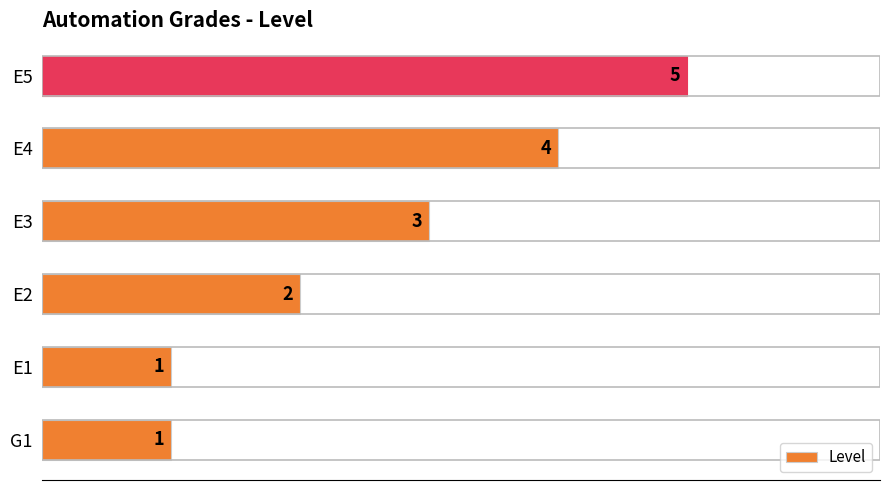

What is the smallest value displayed?

1